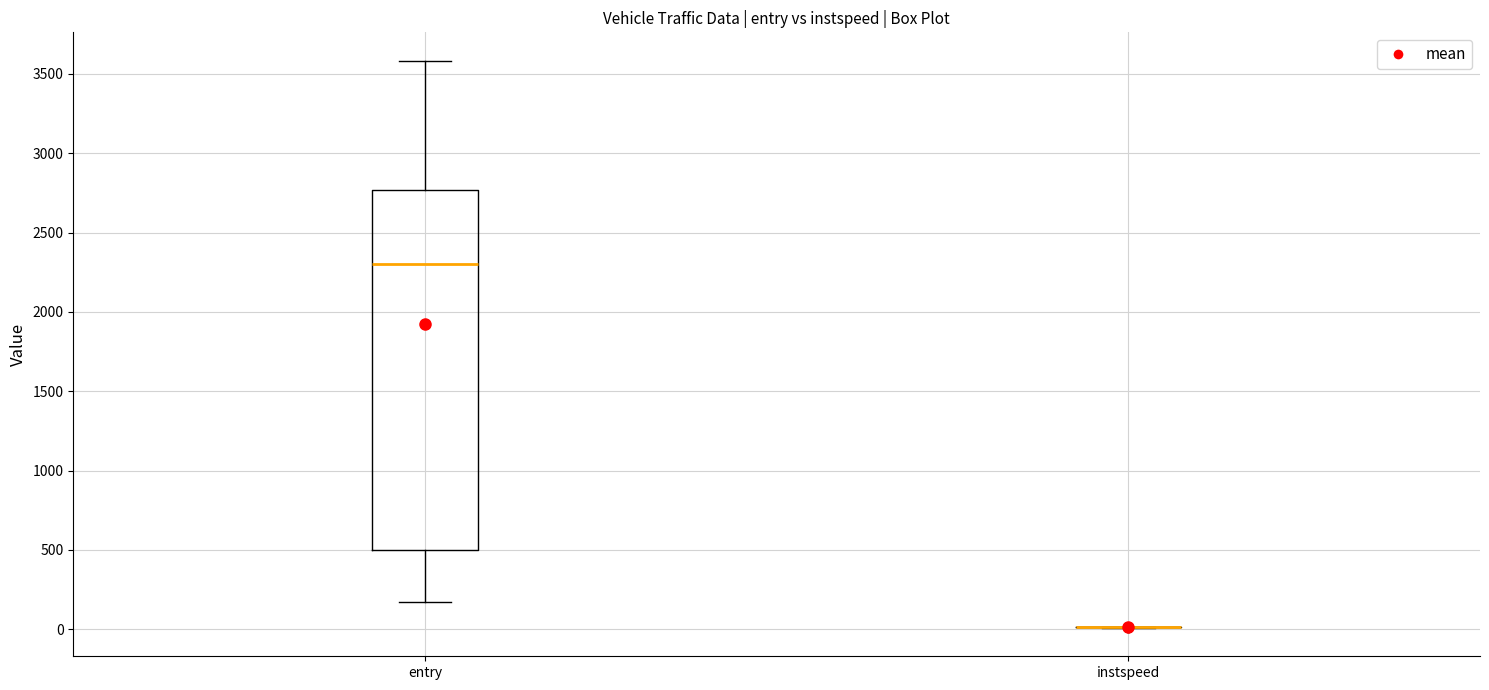

Reading left to right, transcribe this box plot: for each box, give where its median line is, the range the box spans, and where its two whiskers end, as read against the y-axis. The values are not printed on the chart, so give them approximately, as read against the axis.

entry: median 2300, box 500 to 2750, whiskers 150 to 3600
instspeed: box collapsed to a line at 0, whiskers 0 to 0